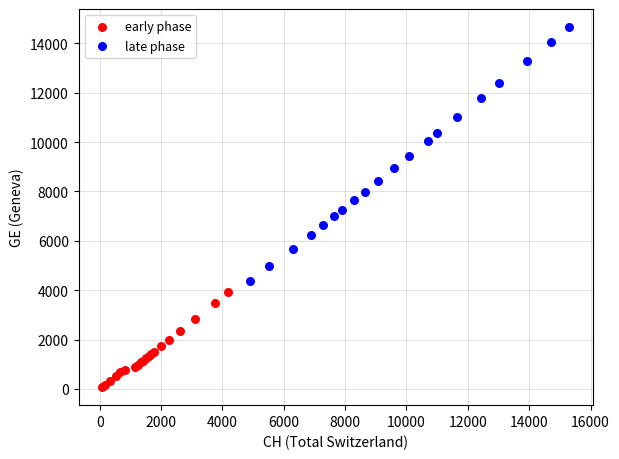

Which series has the largest Y range (max minus min)?

late phase